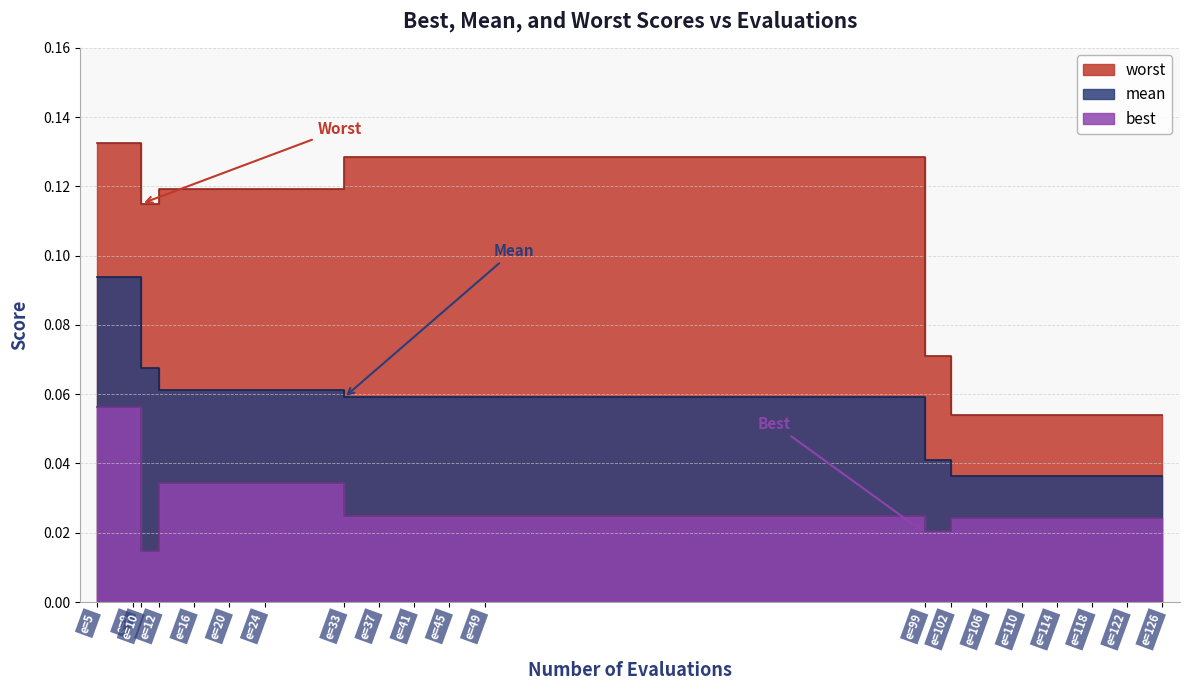

True or false: worst and best intersect in this chart.

False